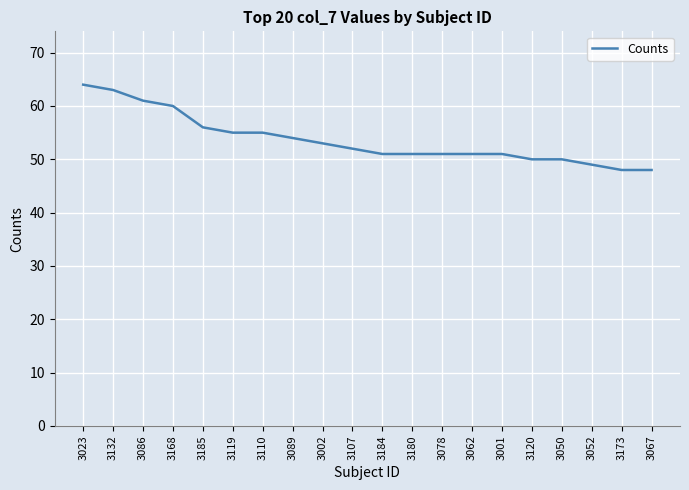

What is the change in value from 3086 to 3089?

-7